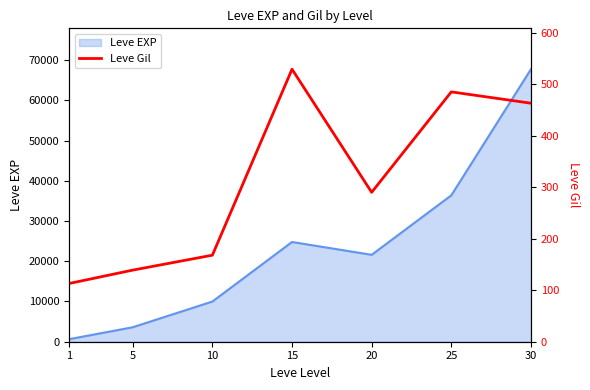

What is the value of the 6th point from the left?

485